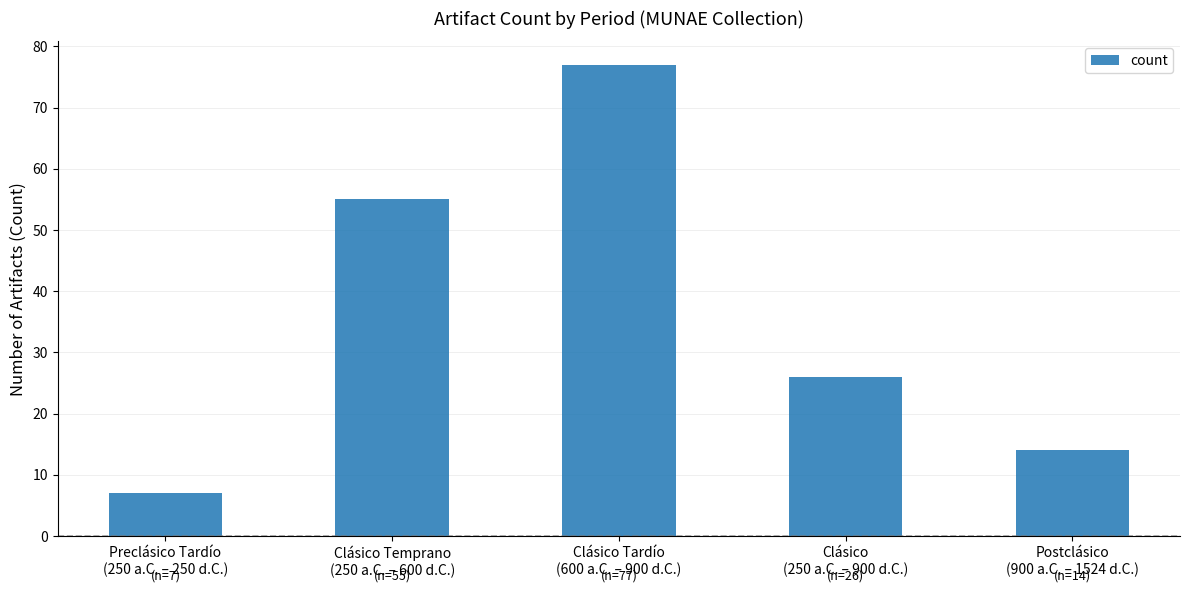

Rank the categories by value from lowest to highest.

Preclásico Tardío
(250 a.C. – 250 d.C.), Postclásico
(900 a.C. – 1524 d.C.), Clásico
(250 a.C. – 900 d.C.), Clásico Temprano
(250 a.C. – 600 d.C.), Clásico Tardío
(600 a.C. – 900 d.C.)